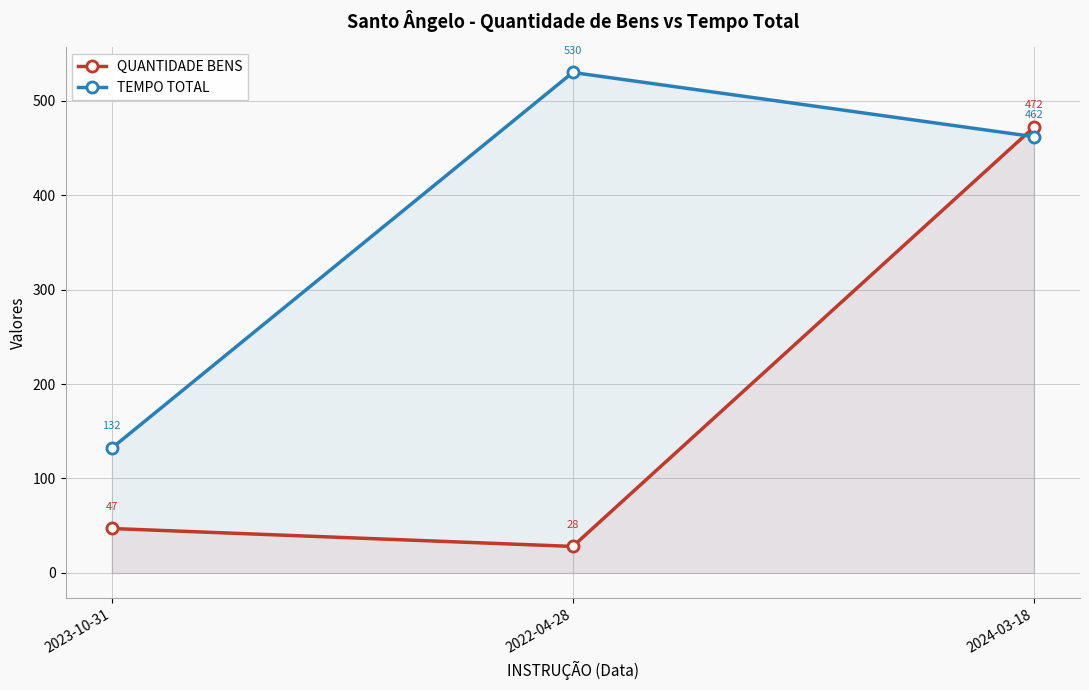

Between 2023-10-31 and 2024-03-18, which series saw the biggest shift?

QUANTIDADE BENS